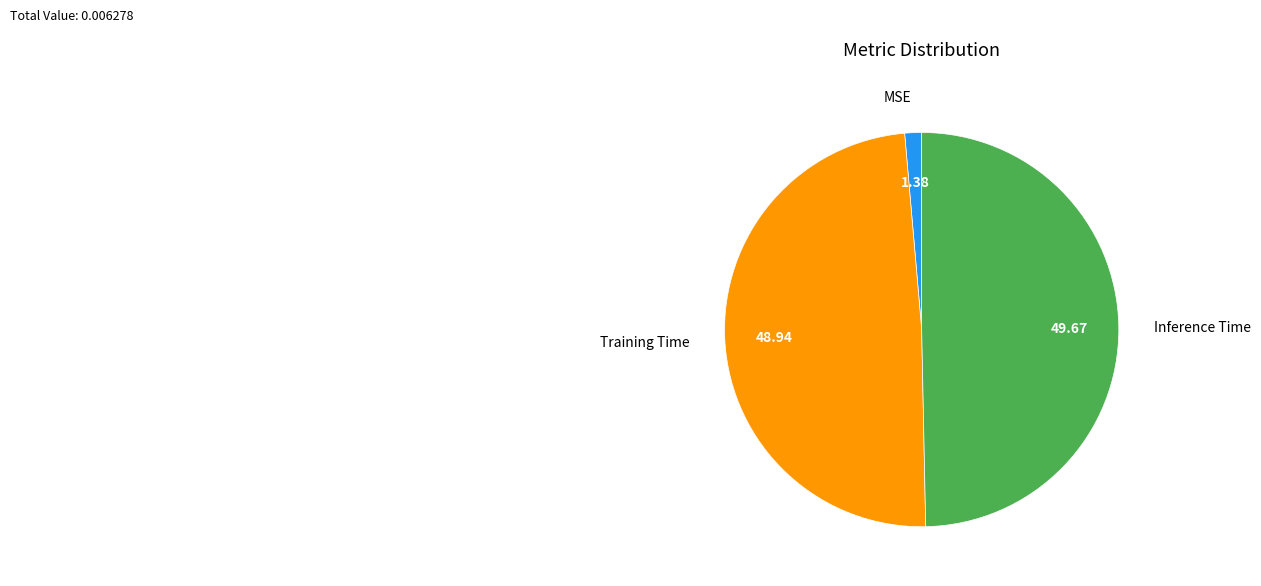

Count the number of slices in the pie.

3